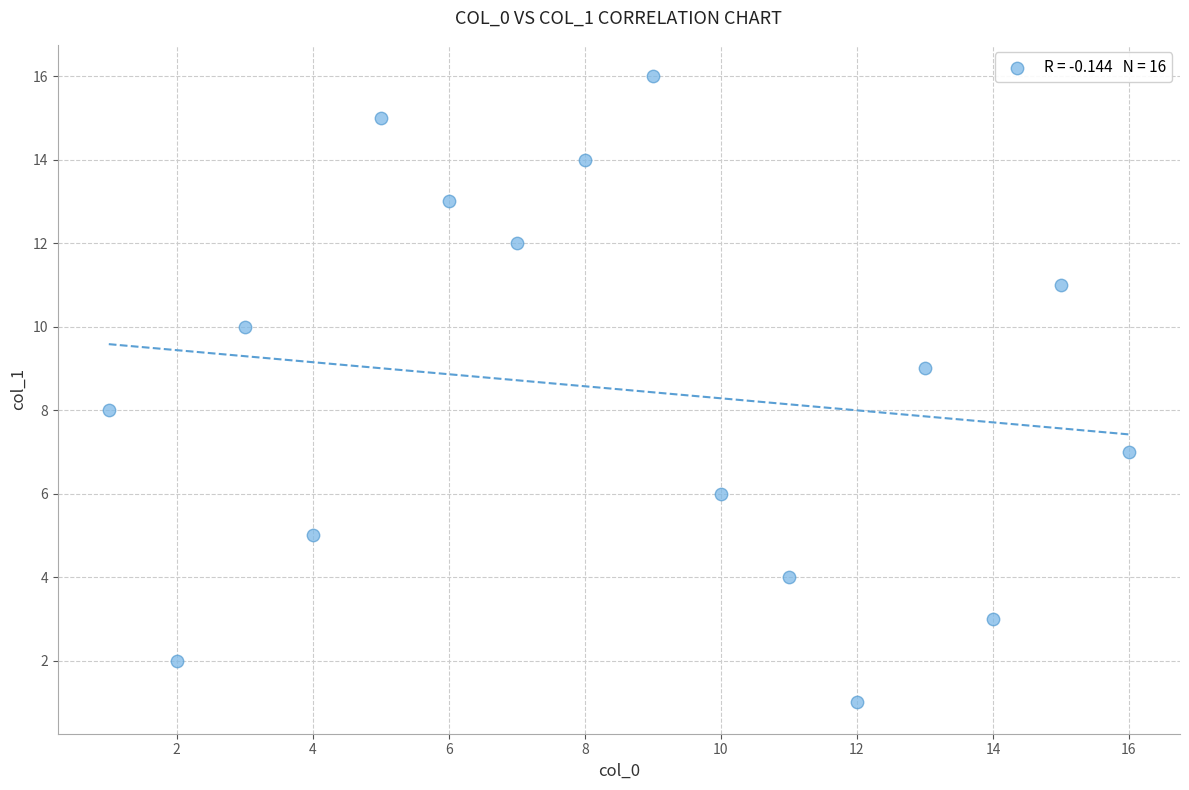

What is the range of Y values (max minus min)?

15